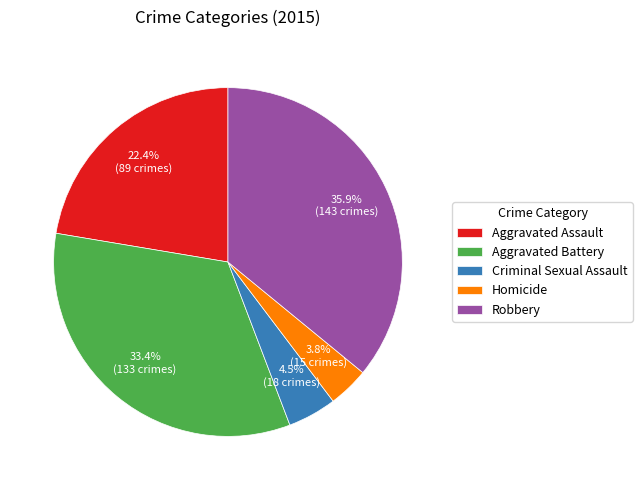

True or false: Homicide accounts for 4% of the total.

True